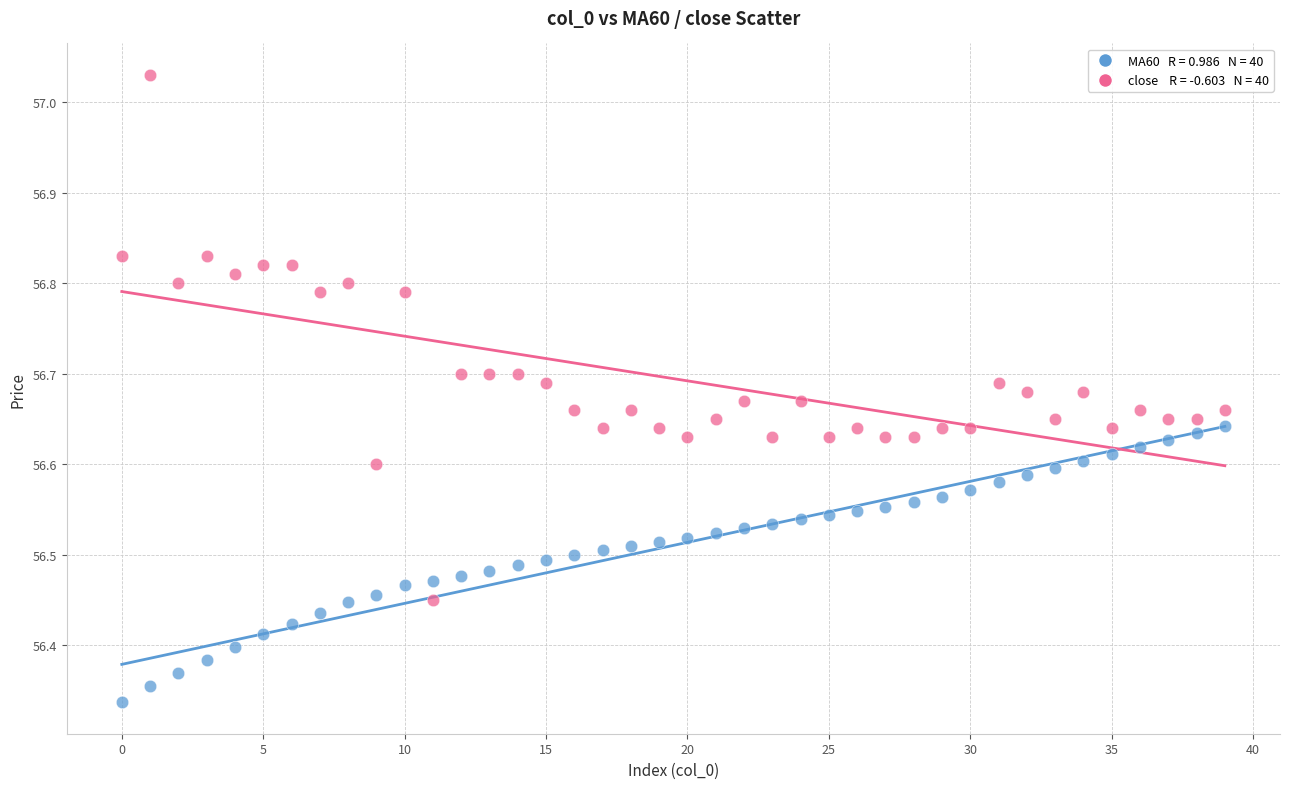

Across all data points, what is the range of Y values (max minus min)?

0.7